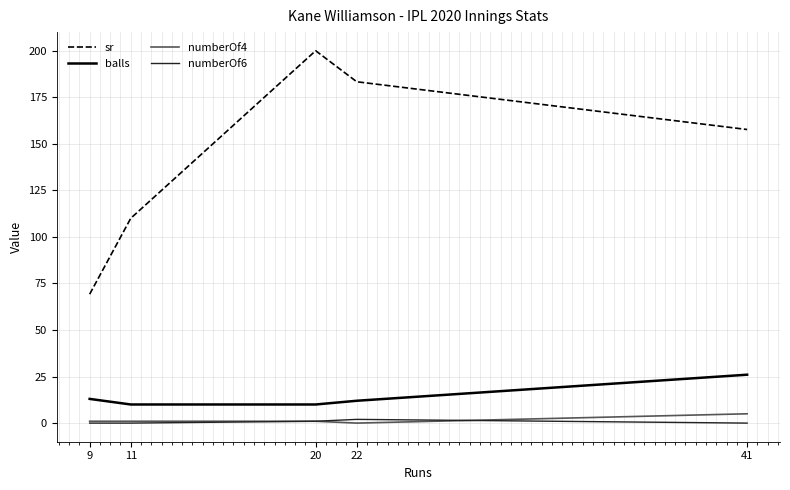

What is the difference between the numberOf4 values at 41 and 11?

4.0